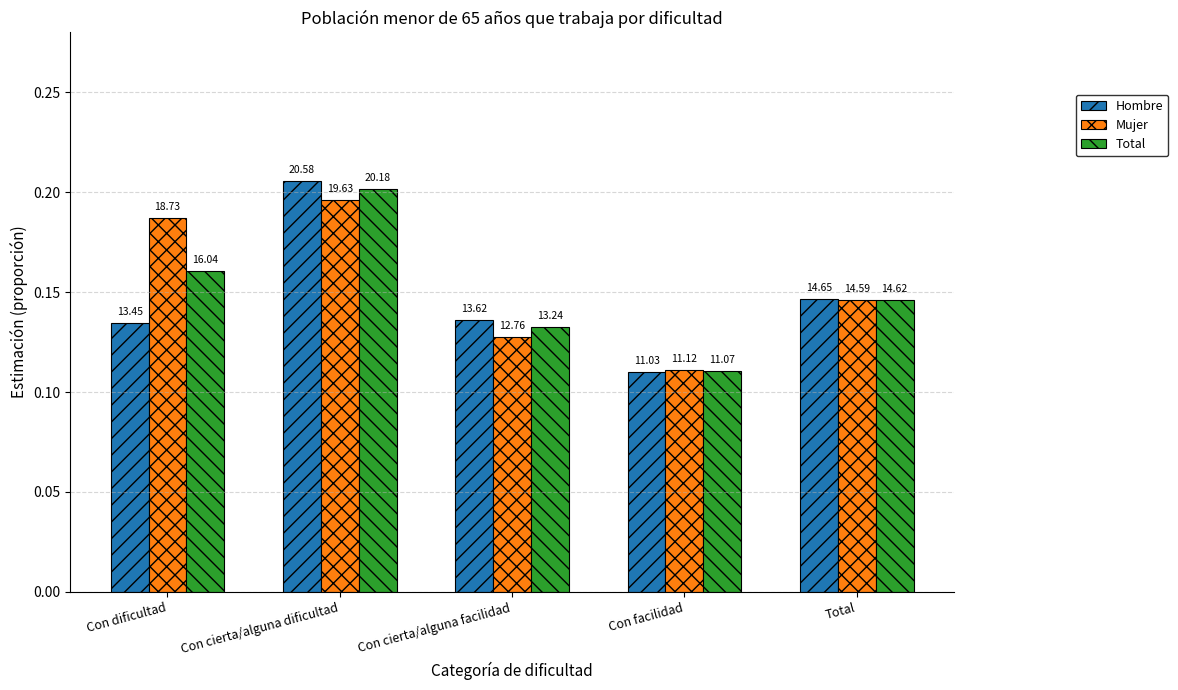

Which series has the largest total across all categories?

Mujer